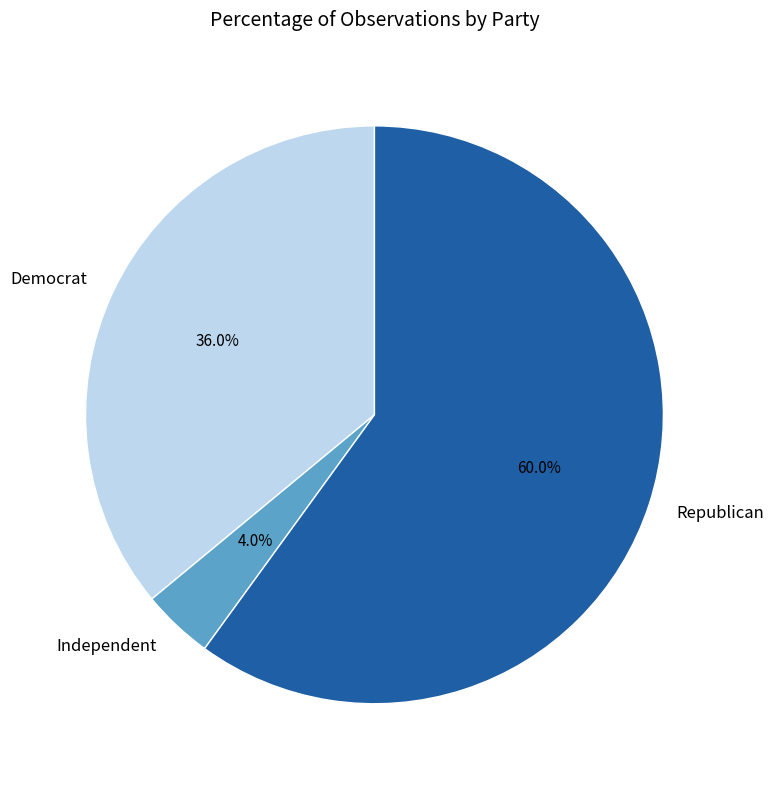

How many segments does this pie chart have?

3